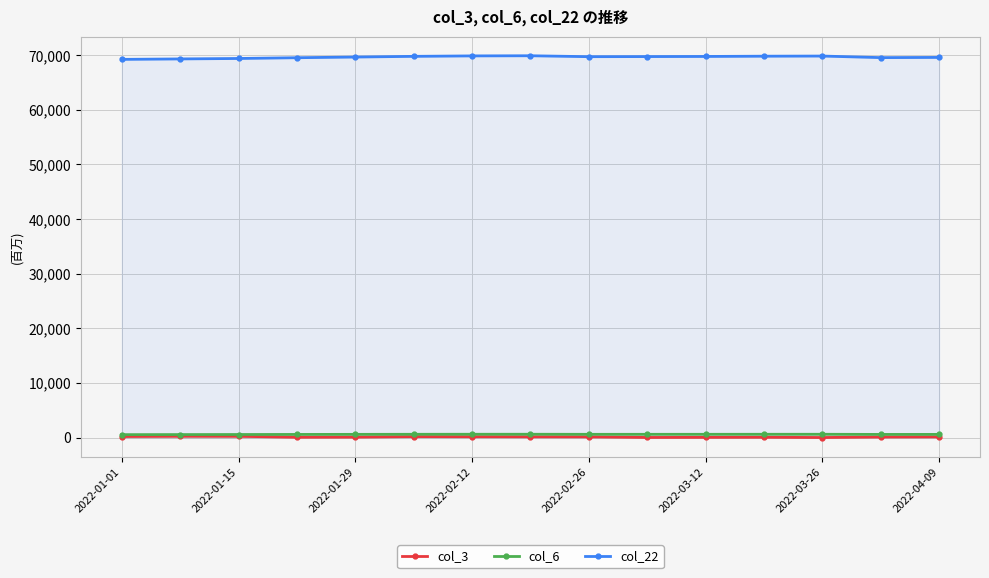

The col_3 series shows 127.6 at 2022-04-09. True or false?

True